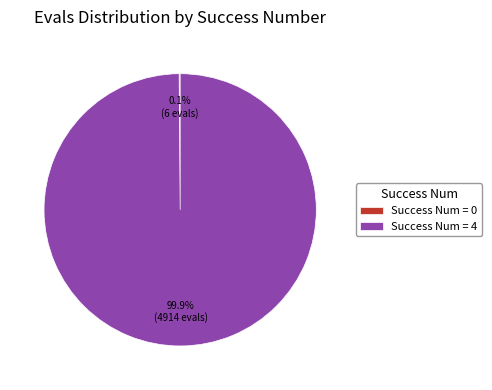

To the nearest percent, what is the difference between the largest and smallest slice percentages?

100%